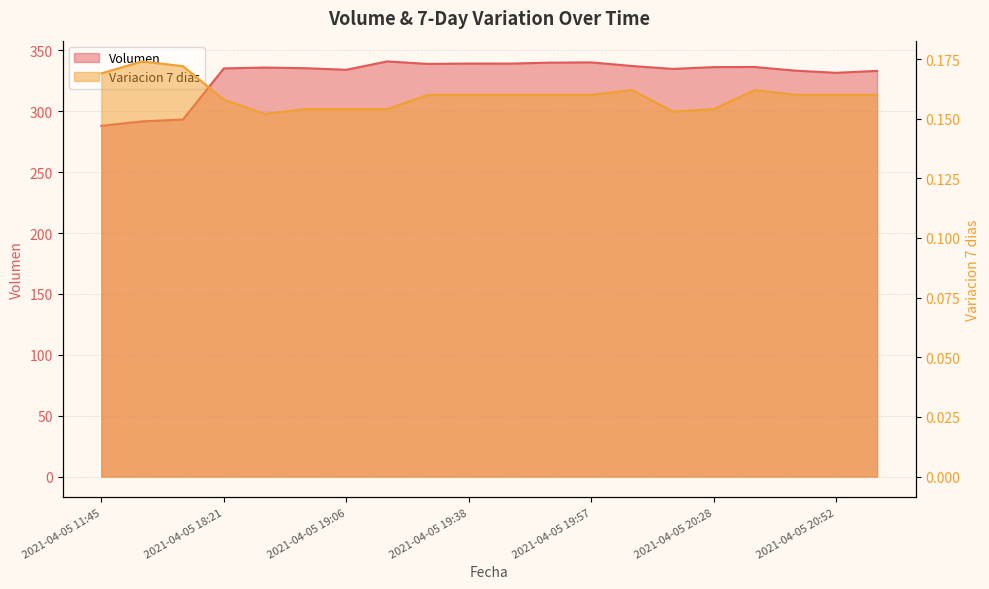

What is the sum of all Volumen values?

6595.8